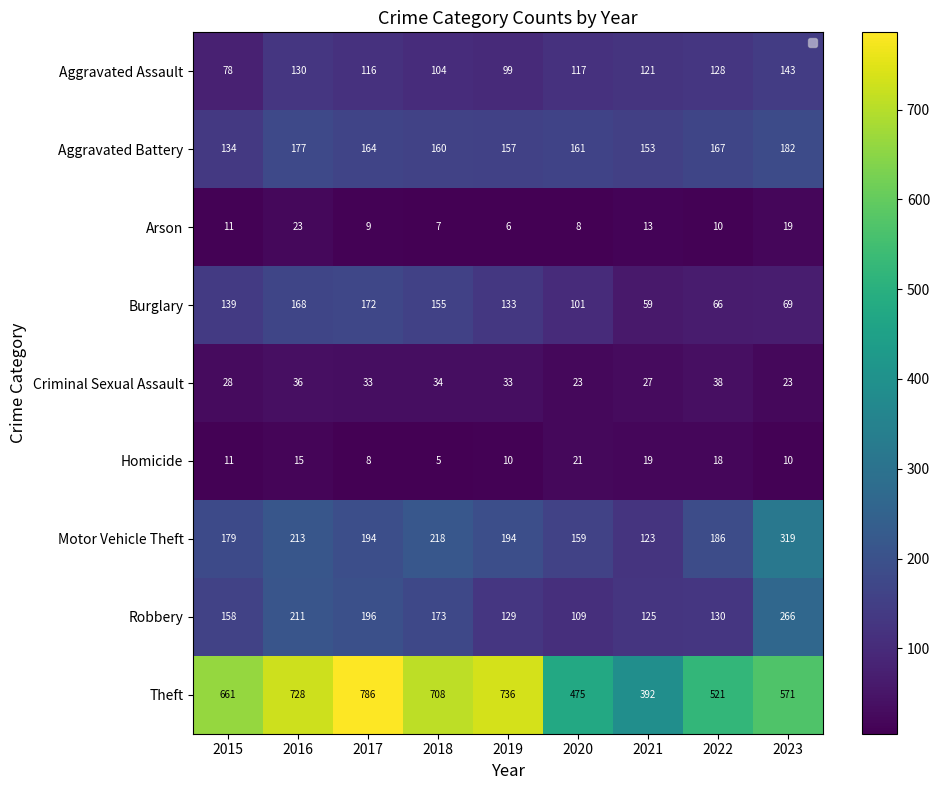

How many categories are shown in the chart?

9